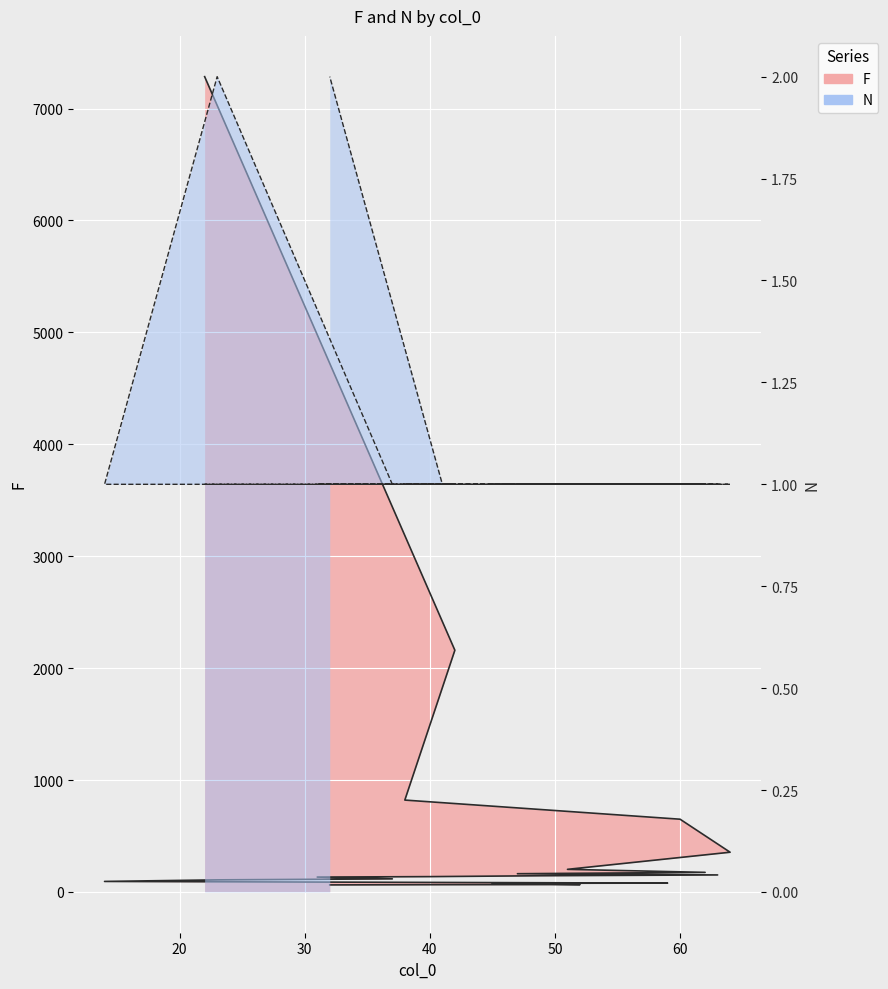

The value of N at 32 is 1. True or false?

False